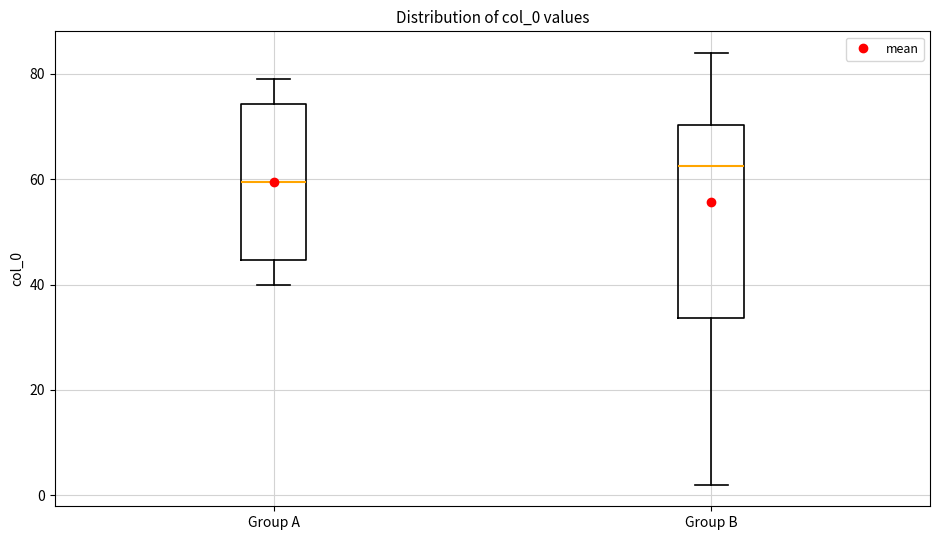

Reading left to right, transcribe this box plot: for each box, give where its median line is, the range the box spans, and where its two whiskers end, as read against the y-axis. The values are not printed on the chart, so give them approximately, as read against the axis.

Group A: median 60, box 44 to 74, whiskers 40 to 80
Group B: median 62, box 34 to 70, whiskers 2 to 84